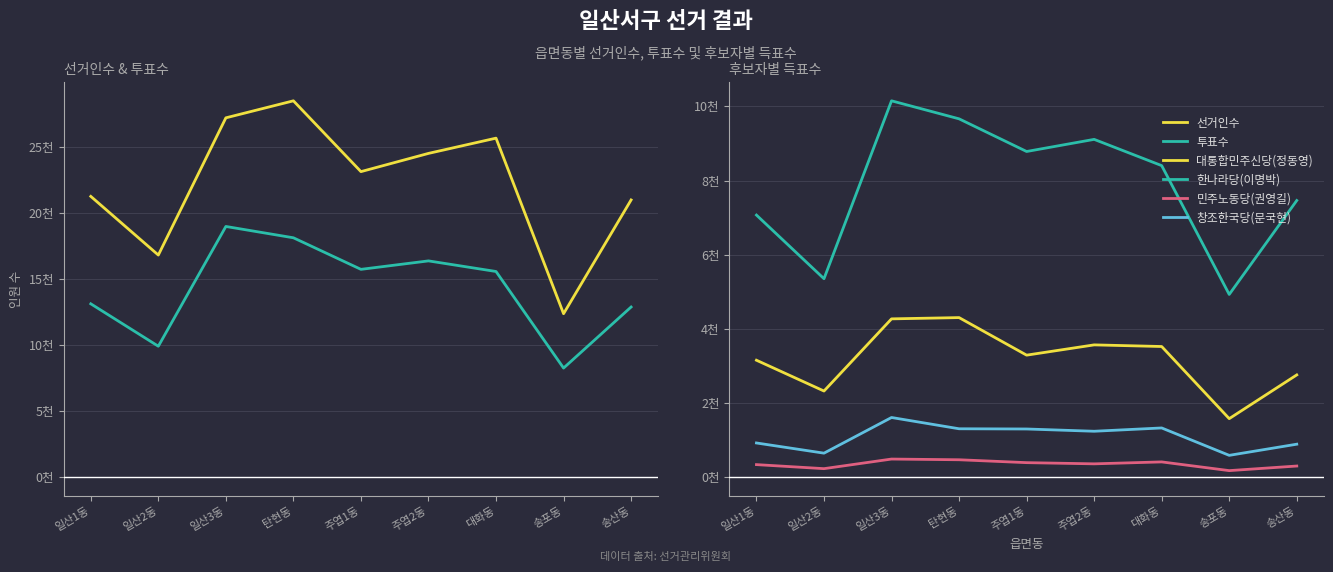

What is the value of the 대통합민주신당(정동영) point at the 4th from the left?

4305